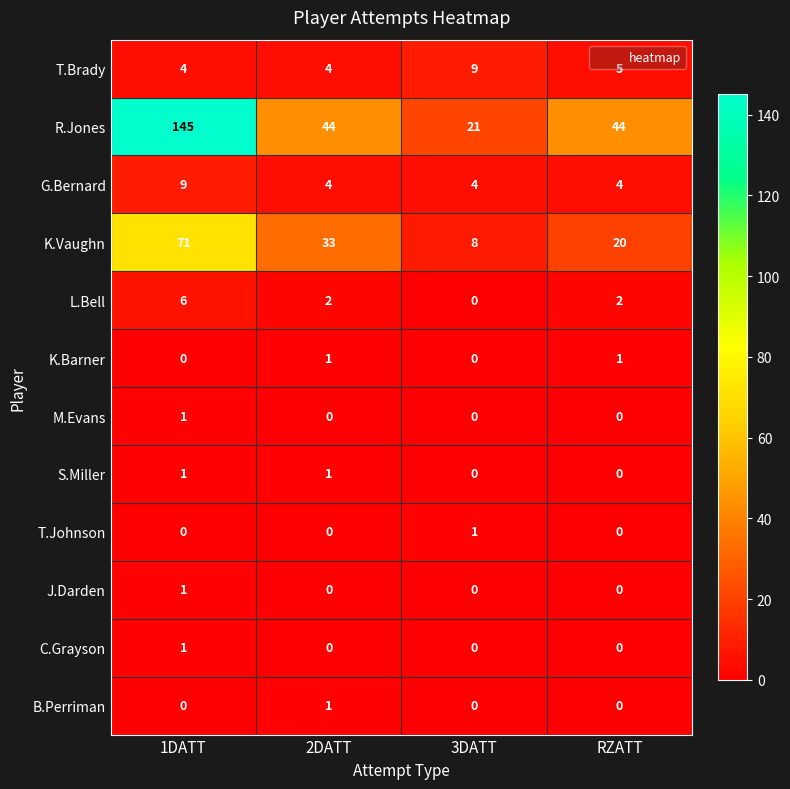

True or false: L.Bell has a value of 2 at 2DATT.

True